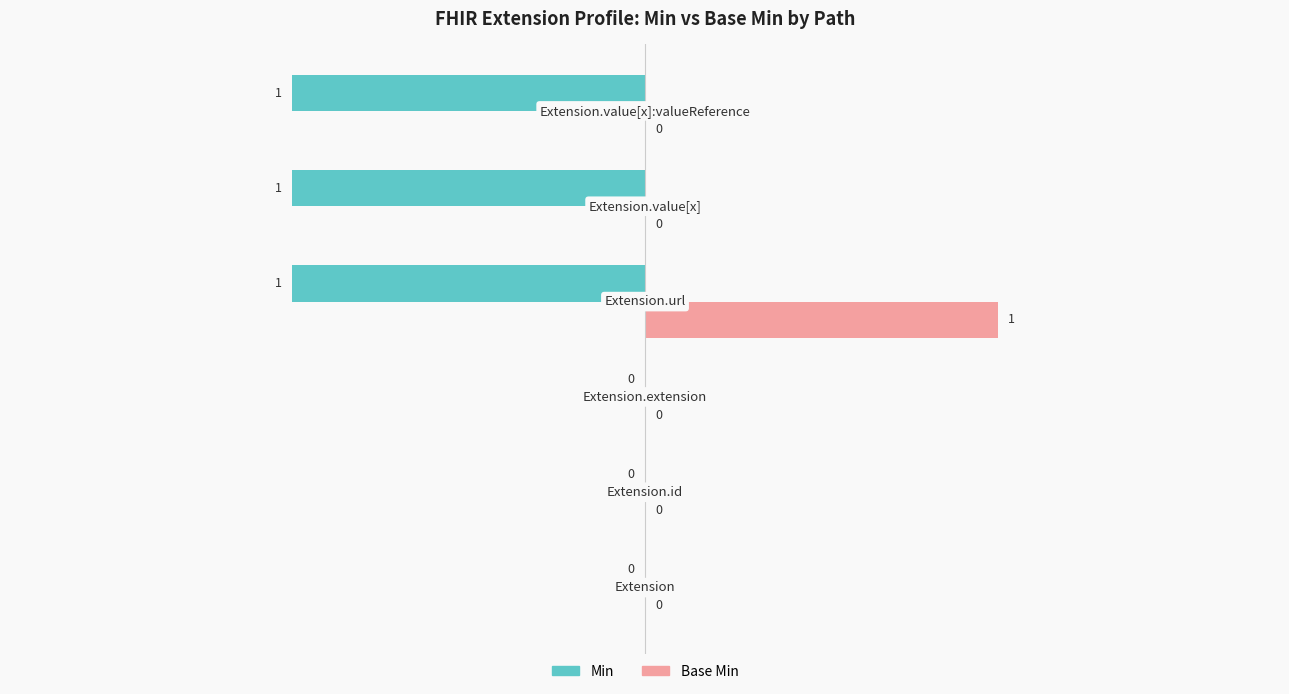

How many Min values are between -1 and 0?

6